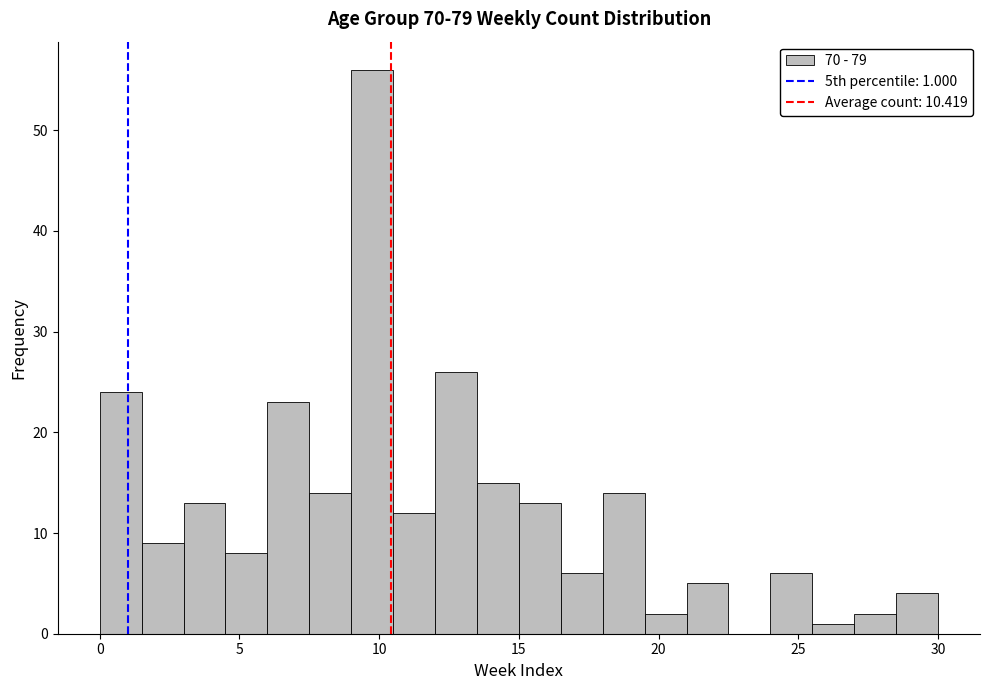

Around what value on the x-axis is the tallest bar? Give the approximate position of its centre, as read against the axis.

10.0